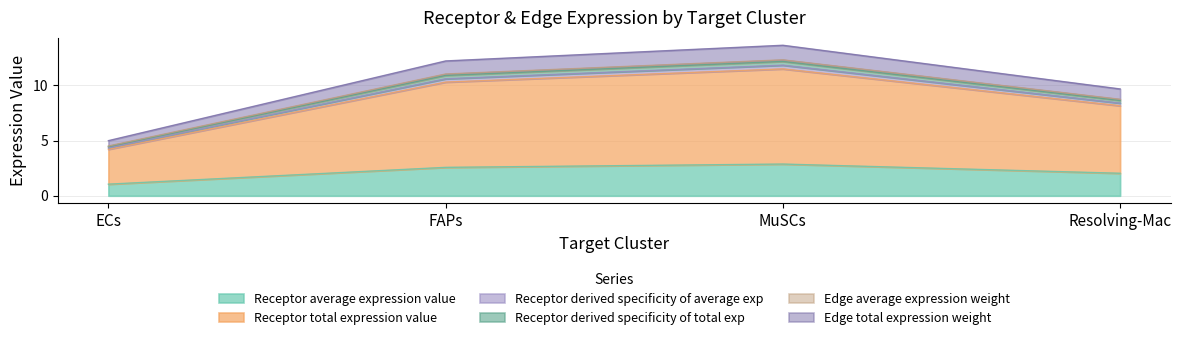

Does the chart have visible grid lines?

Yes